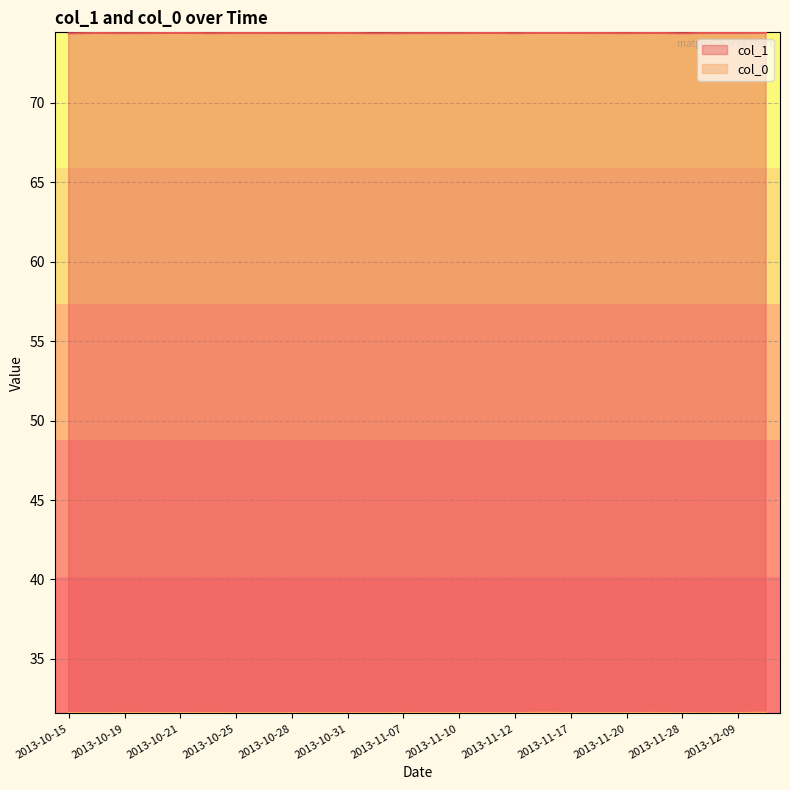

At which label is col_1 closest to 74?

2013-10-15